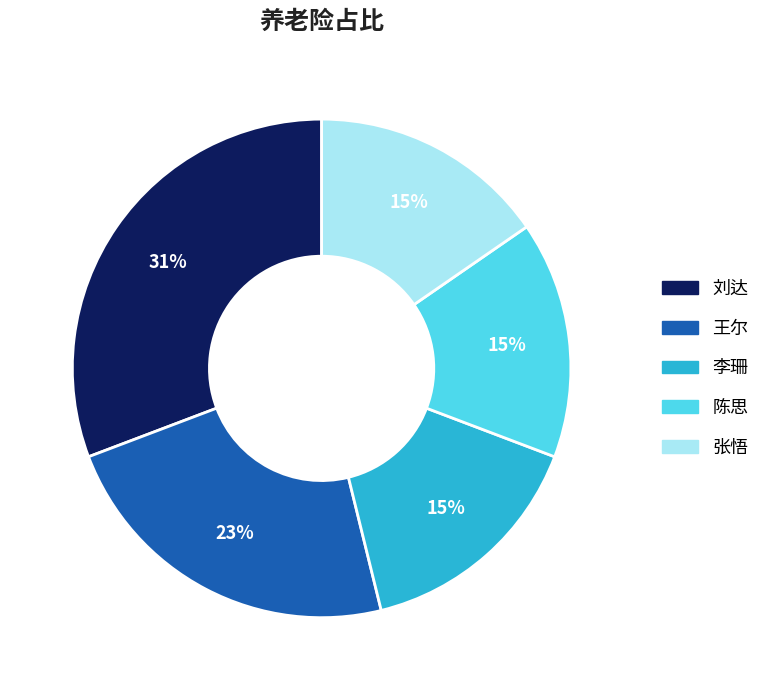

To the nearest percent, what percentage of the pie is 李珊?

15%